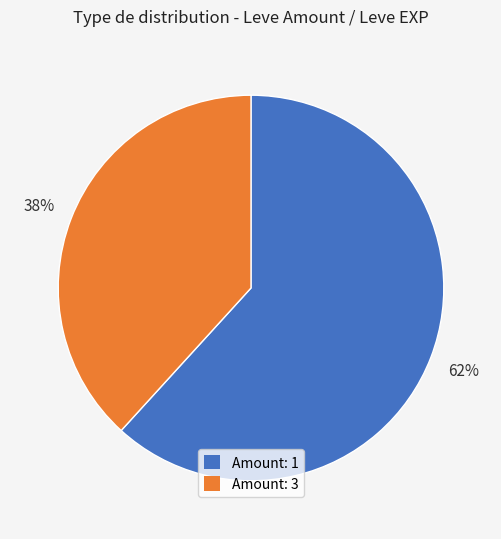

Is there a majority slice in this chart?

Yes